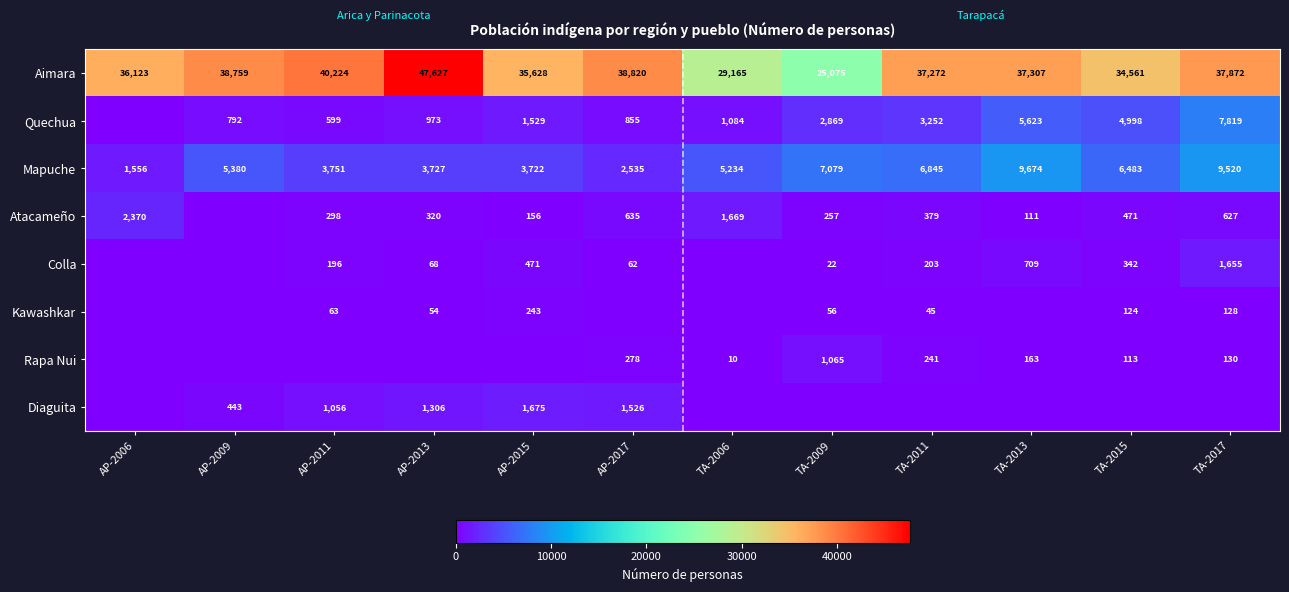

How many series are shown in this chart?

8